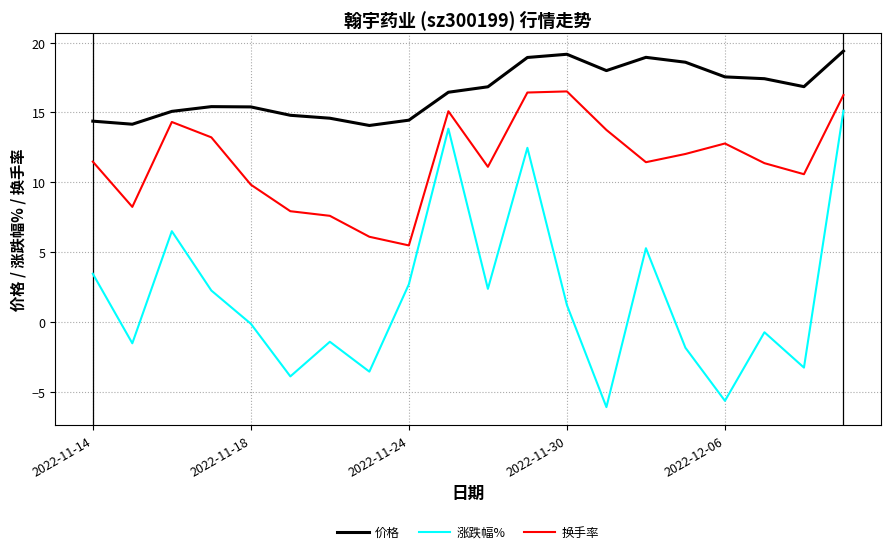

What is the maximum value for 涨跌幅%?

15.1